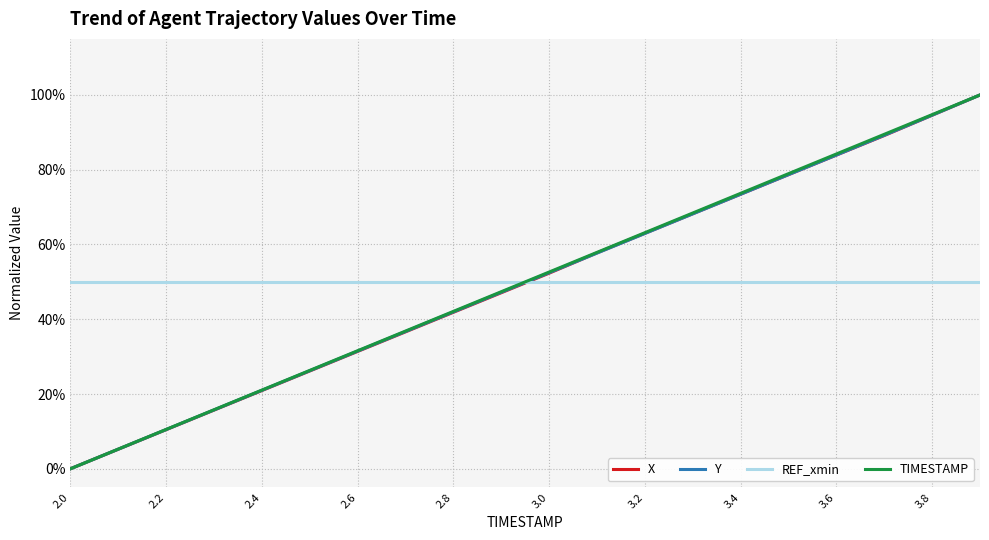

Does the chart display data point markers on the line(s)?

No